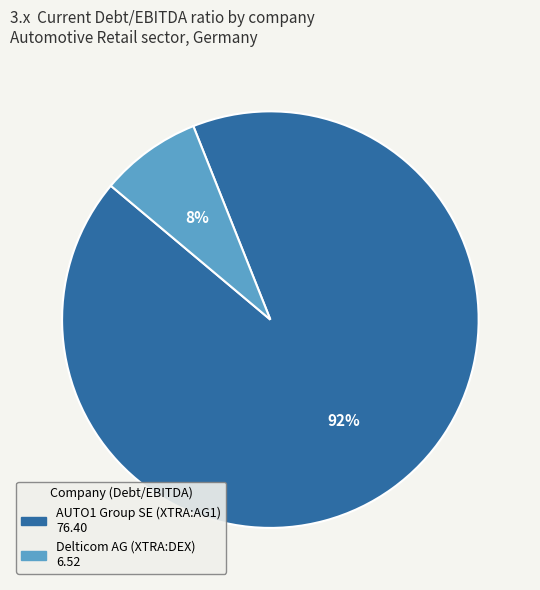

Which slice is the largest?

AUTO1 Group SE (XTRA:AG1)